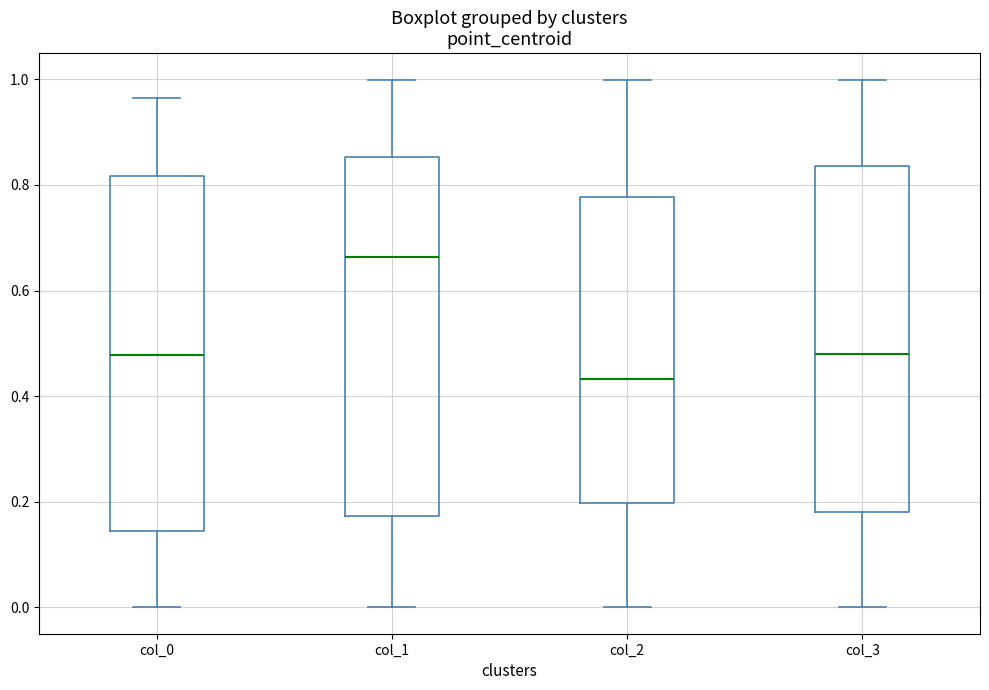

Which box's median line is the lowest?

col_2